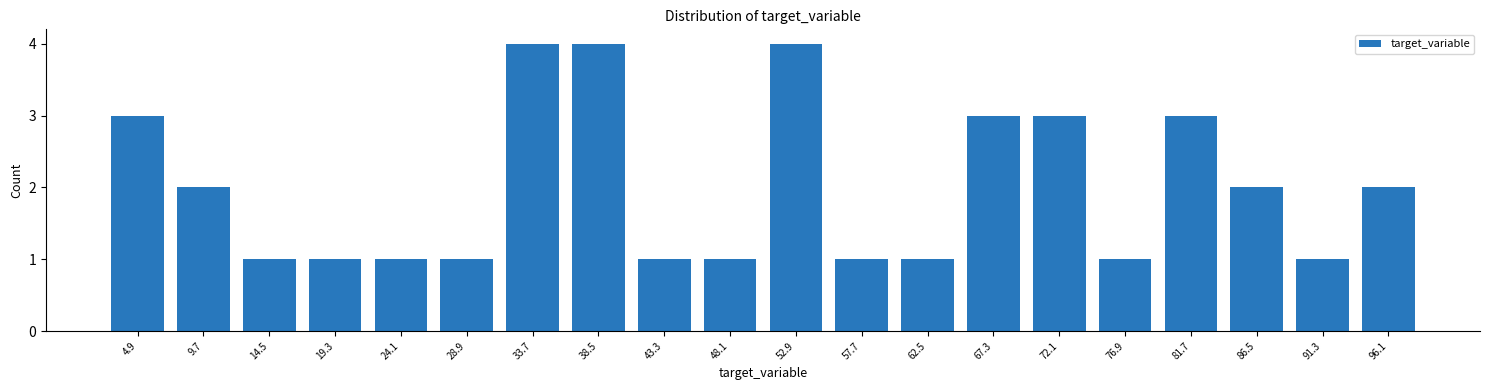

Reading right to left, list all the values displayed in this chart.

96.1=2	91.3=1	86.5=2	81.7=3	76.9=1	72.1=3	67.3=3	62.5=1	57.7=1	52.9=4	48.1=1	43.3=1	38.5=4	33.7=4	28.9=1	24.1=1	19.3=1	14.5=1	9.7=2	4.9=3